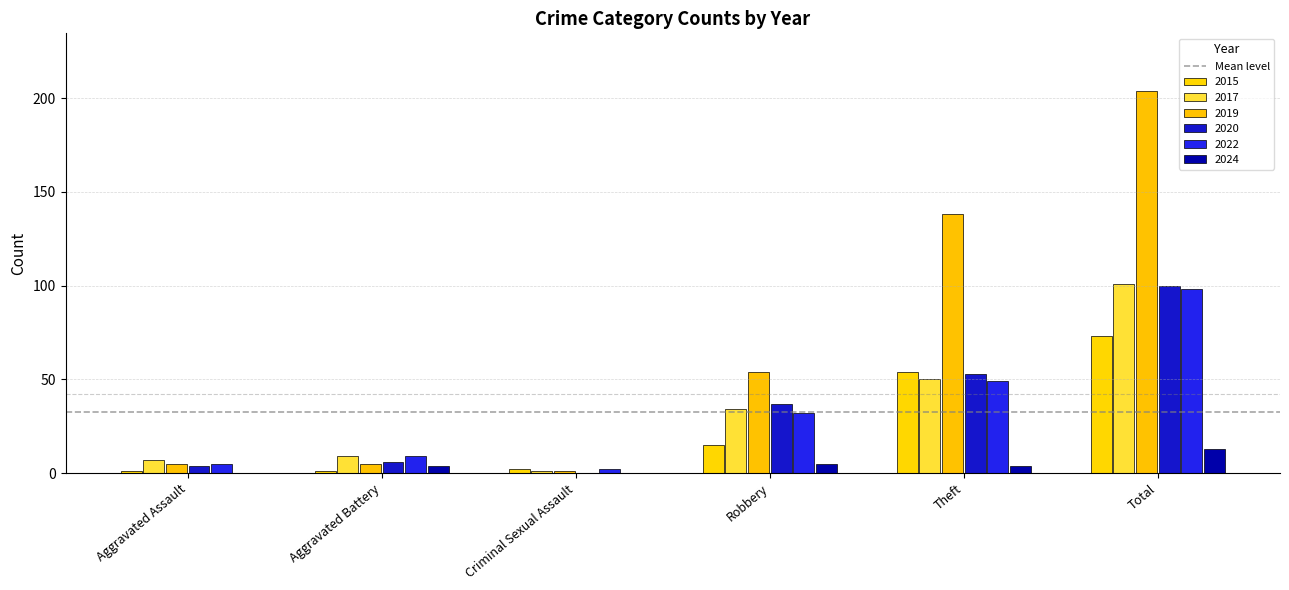

Which series has the largest total across all categories?

2019